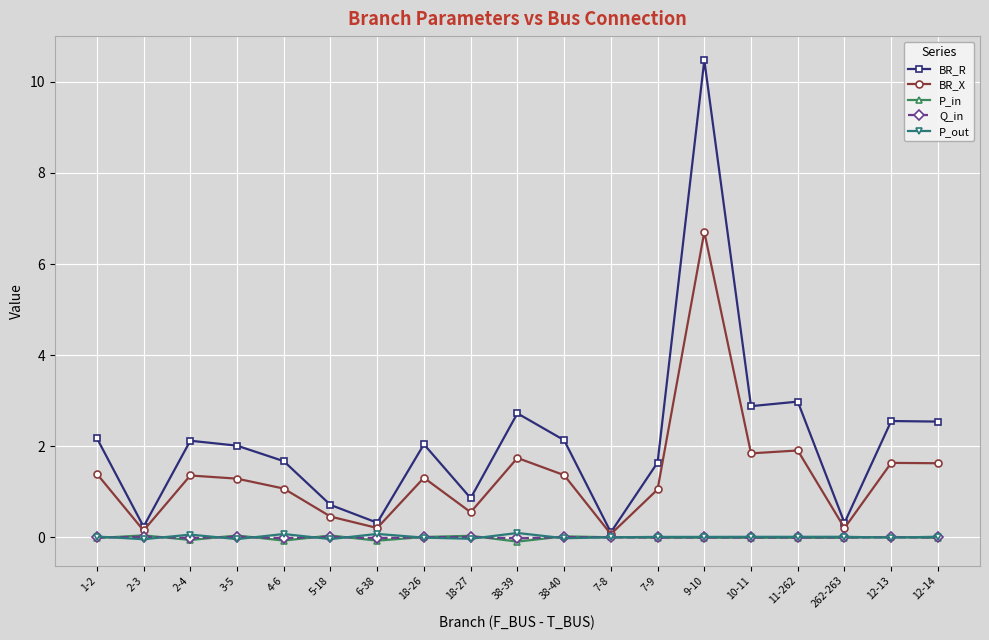

At which category is the sum across all series the highest?

9-10